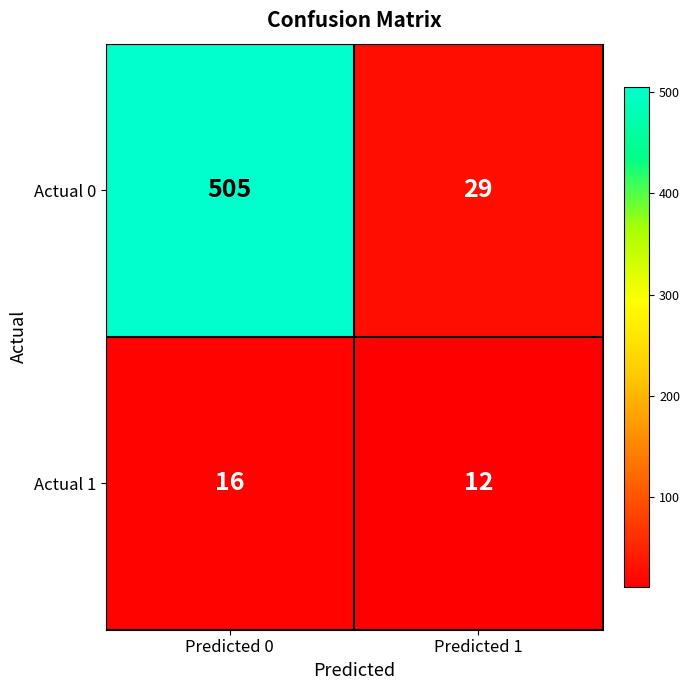

How many distinct data groups are displayed?

2